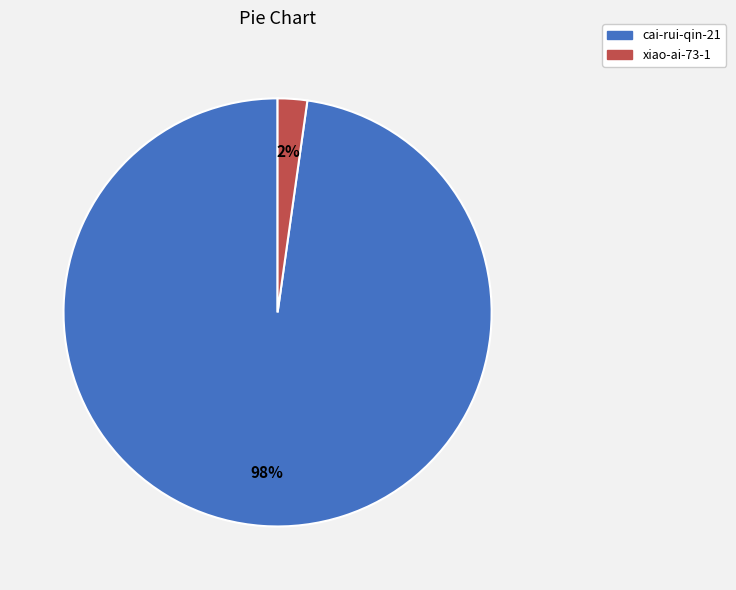

Between xiao-ai-73-1 and cai-rui-qin-21, which is larger?

cai-rui-qin-21